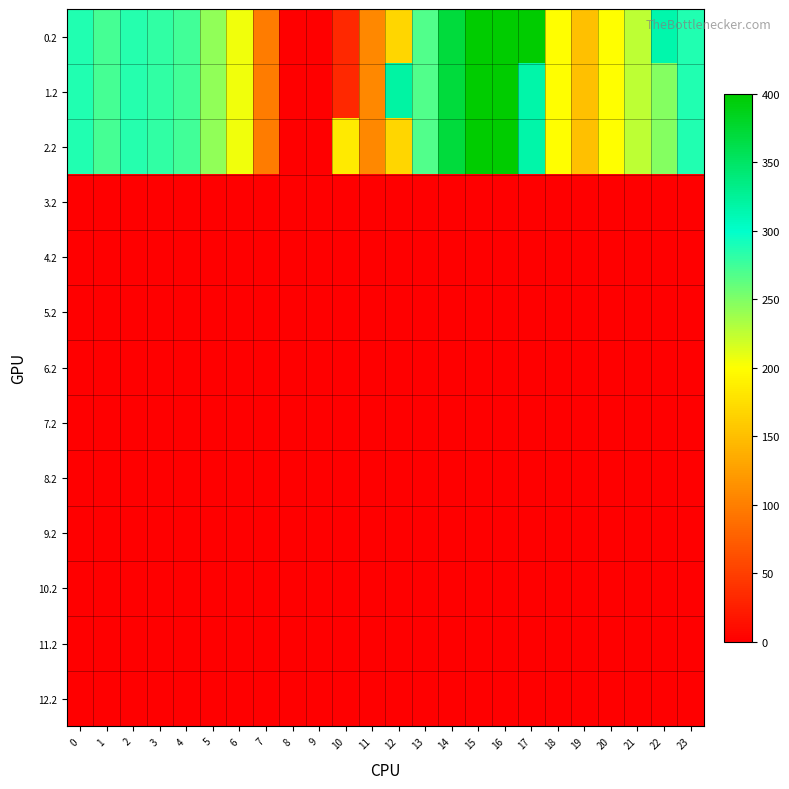

Reading left to right, extract all data points from this chart.

row_0: 0=287.1	1=272.7	2=285.5	3=281.0	4=274.4	5=242.4	6=205.3	7=97.4	8=0.0	9=0.0	10=31.9	11=107.6	12=168.0	13=268.1	14=368.8	15=400.0	16=400.0	17=400.0	18=198.8	19=150.8	20=199.2	21=226.4	22=315.1	23=287.5
row_1: 0=287.1	1=272.7	2=285.5	3=281.0	4=274.4	5=242.4	6=205.3	7=97.4	8=0.0	9=0.0	10=31.9	11=107.6	12=319.2	13=268.1	14=368.8	15=400.0	16=400.0	17=316.5	18=198.8	19=150.8	20=199.2	21=226.4	22=247.4	23=287.5
row_2: 0=287.1	1=272.7	2=285.5	3=281.0	4=274.4	5=242.4	6=205.3	7=97.4	8=0.0	9=0.0	10=183.0	11=107.6	12=168.0	13=268.1	14=368.8	15=400.0	16=400.0	17=316.5	18=198.8	19=150.8	20=199.2	21=226.4	22=247.4	23=287.5
row_3: 0=0.0	1=0.0	2=0.0	3=0.0	4=0.0	5=0.0	6=0.0	7=0.0	8=0.0	9=0.0	10=0.0	11=0.0	12=0.0	13=0.0	14=0.0	15=0.0	16=0.0	17=0.0	18=0.0	19=0.0	20=0.0	21=0.0	22=0.0	23=0.0
row_4: 0=0.0	1=0.0	2=0.0	3=0.0	4=0.0	5=0.0	6=0.0	7=0.0	8=0.0	9=0.0	10=0.0	11=0.0	12=0.0	13=0.0	14=0.0	15=0.0	16=0.0	17=0.0	18=0.0	19=0.0	20=0.0	21=0.0	22=0.0	23=0.0
row_5: 0=0.0	1=0.0	2=0.0	3=0.0	4=0.0	5=0.0	6=0.0	7=0.0	8=0.0	9=0.0	10=0.0	11=0.0	12=0.0	13=0.0	14=0.0	15=0.0	16=0.0	17=0.0	18=0.0	19=0.0	20=0.0	21=0.0	22=0.0	23=0.0
row_6: 0=0.0	1=0.0	2=0.0	3=0.0	4=0.0	5=0.0	6=0.0	7=0.0	8=0.0	9=0.0	10=0.0	11=0.0	12=0.0	13=0.0	14=0.0	15=0.0	16=0.0	17=0.0	18=0.0	19=0.0	20=0.0	21=0.0	22=0.0	23=0.0
row_7: 0=0.0	1=0.0	2=0.0	3=0.0	4=0.0	5=0.0	6=0.0	7=0.0	8=0.0	9=0.0	10=0.0	11=0.0	12=0.0	13=0.0	14=0.0	15=0.0	16=0.0	17=0.0	18=0.0	19=0.0	20=0.0	21=0.0	22=0.0	23=0.0
row_8: 0=0.0	1=0.0	2=0.0	3=0.0	4=0.0	5=0.0	6=0.0	7=0.0	8=0.0	9=0.0	10=0.0	11=0.0	12=0.0	13=0.0	14=0.0	15=0.0	16=0.0	17=0.0	18=0.0	19=0.0	20=0.0	21=0.0	22=0.0	23=0.0
row_9: 0=0.0	1=0.0	2=0.0	3=0.0	4=0.0	5=0.0	6=0.0	7=0.0	8=0.0	9=0.0	10=0.0	11=0.0	12=0.0	13=0.0	14=0.0	15=0.0	16=0.0	17=0.0	18=0.0	19=0.0	20=0.0	21=0.0	22=0.0	23=0.0
row_10: 0=0.0	1=0.0	2=0.0	3=0.0	4=0.0	5=0.0	6=0.0	7=0.0	8=0.0	9=0.0	10=0.0	11=0.0	12=0.0	13=0.0	14=0.0	15=0.0	16=0.0	17=0.0	18=0.0	19=0.0	20=0.0	21=0.0	22=0.0	23=0.0
row_11: 0=0.0	1=0.0	2=0.0	3=0.0	4=0.0	5=0.0	6=0.0	7=0.0	8=0.0	9=0.0	10=0.0	11=0.0	12=0.0	13=0.0	14=0.0	15=0.0	16=0.0	17=0.0	18=0.0	19=0.0	20=0.0	21=0.0	22=0.0	23=0.0
row_12: 0=0.0	1=0.0	2=0.0	3=0.0	4=0.0	5=0.0	6=0.0	7=0.0	8=0.0	9=0.0	10=0.0	11=0.0	12=0.0	13=0.0	14=0.0	15=0.0	16=0.0	17=0.0	18=0.0	19=0.0	20=0.0	21=0.0	22=0.0	23=0.0